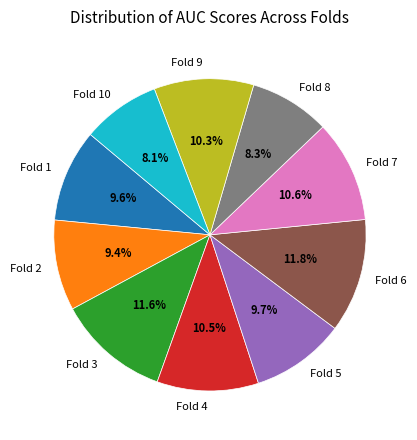

True or false: Fold 7 accounts for 16% of the total.

False